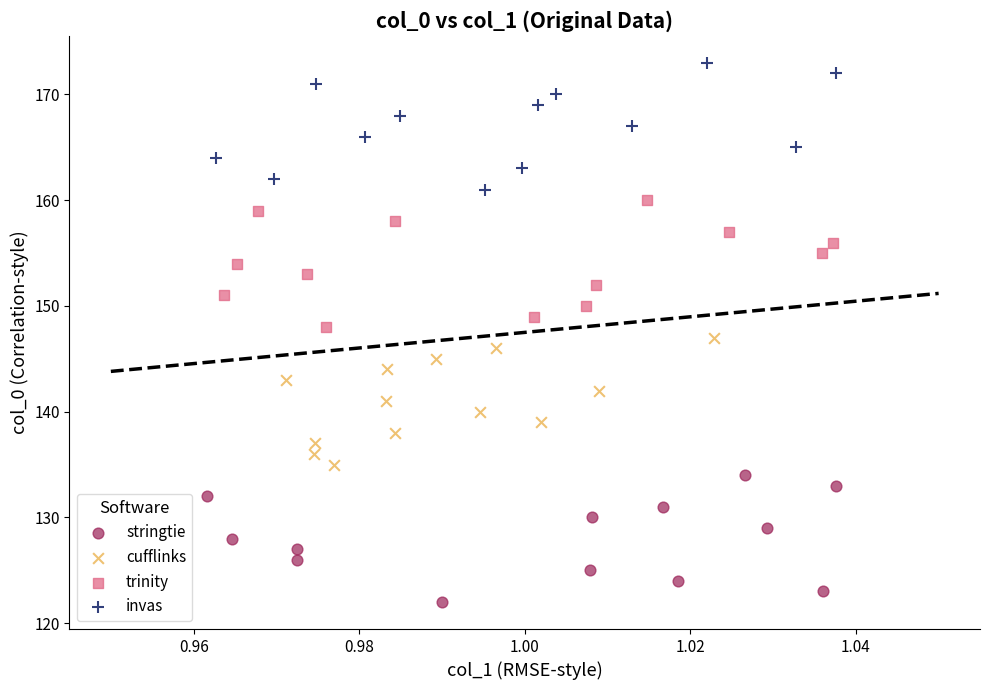

Which series contains the highest Y value?

invas